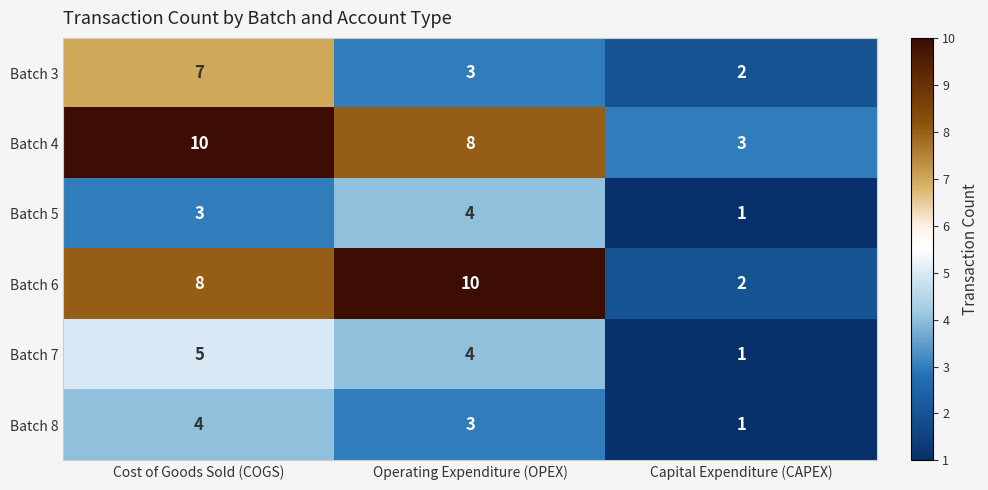

What is the difference between the maximum and minimum values in the Batch 4 series?

7